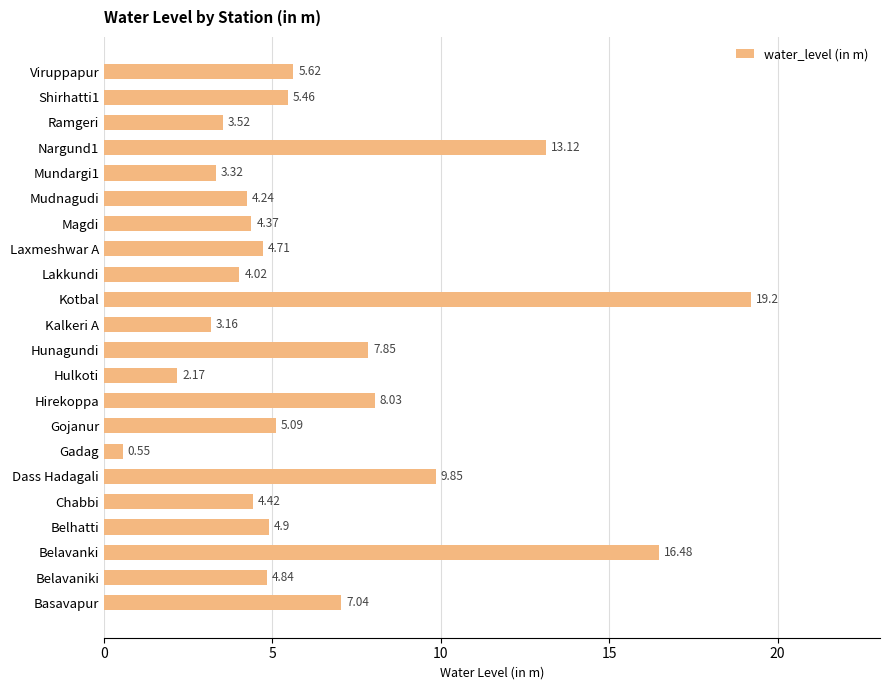

What is the change in value from Belhatti to Kotbal?

+14.3